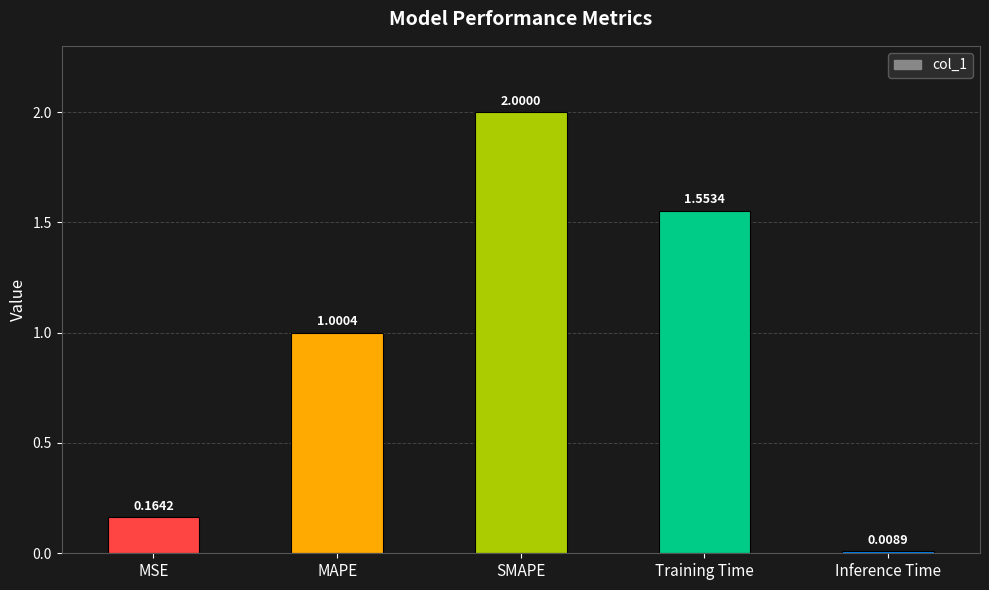

What is the sum of the values at Training Time and MAPE?

2.6